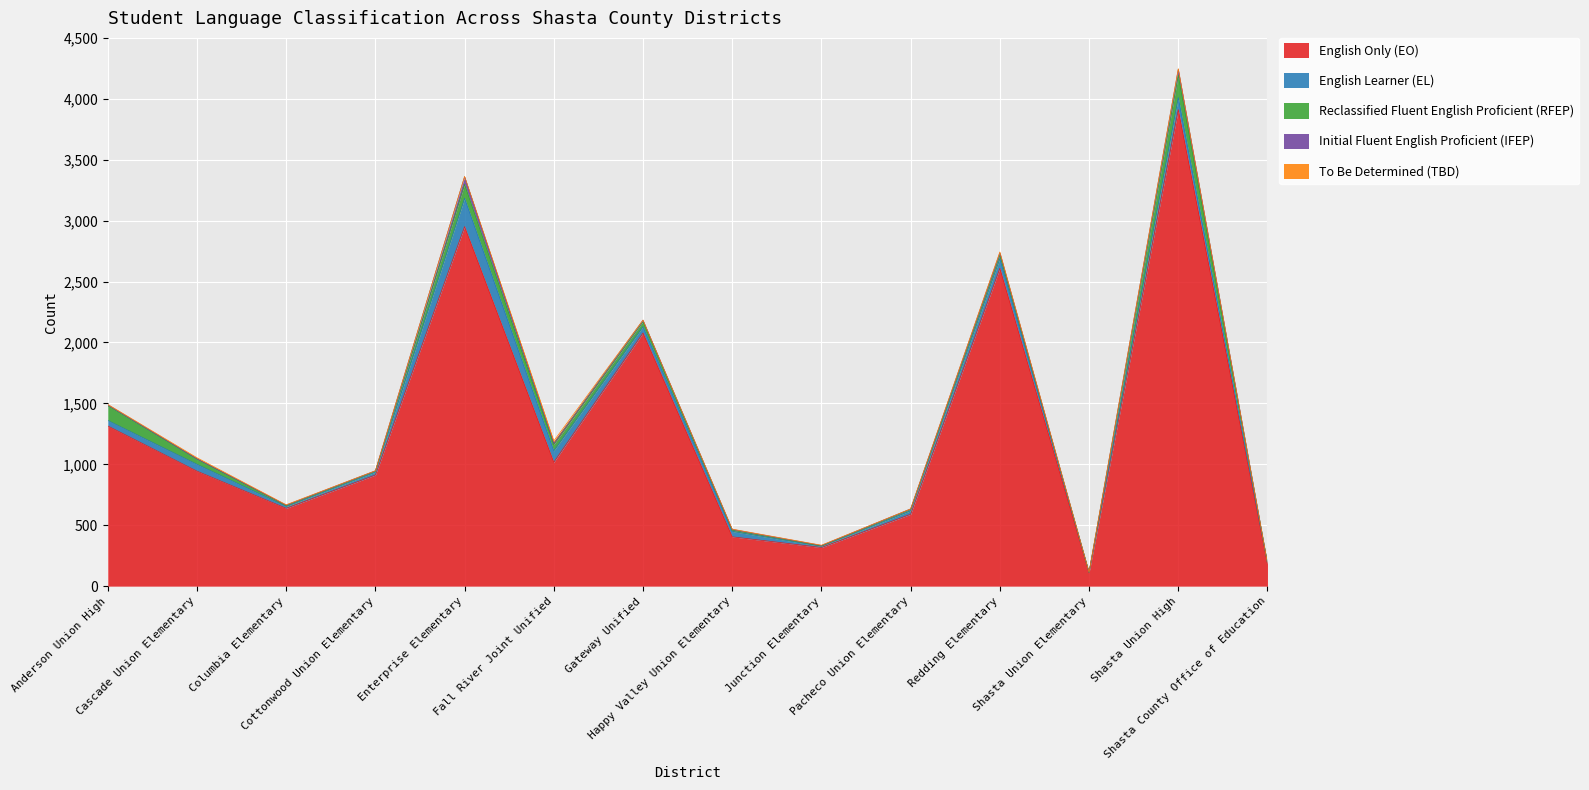

What is the value of the English Only (EO) point at the 9th from the left?

317